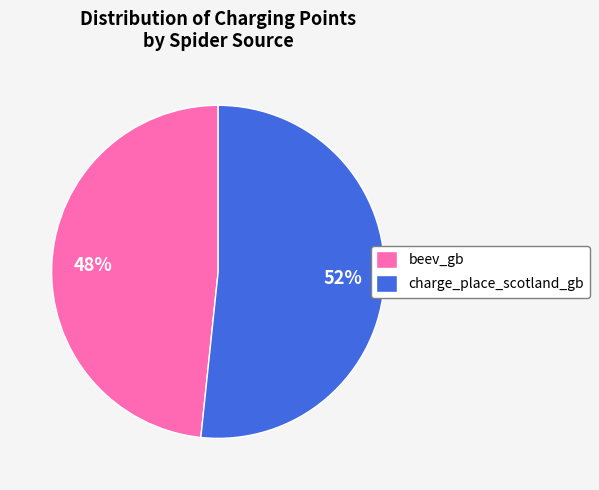

Approximately how many times larger is the value at beev_gb compared to charge_place_scotland_gb?

0.9